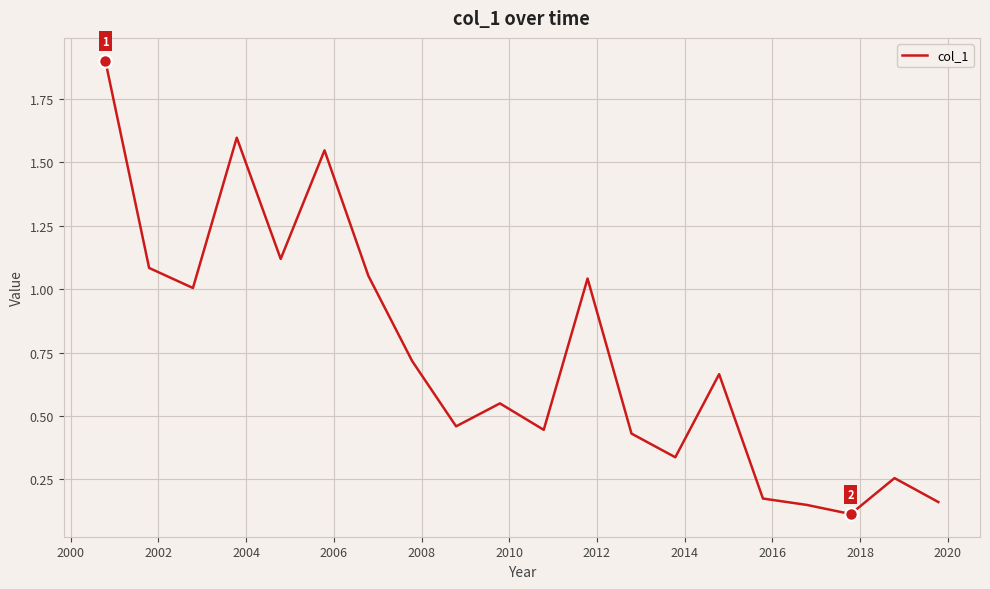

What is the difference between the maximum and minimum values?

1.8